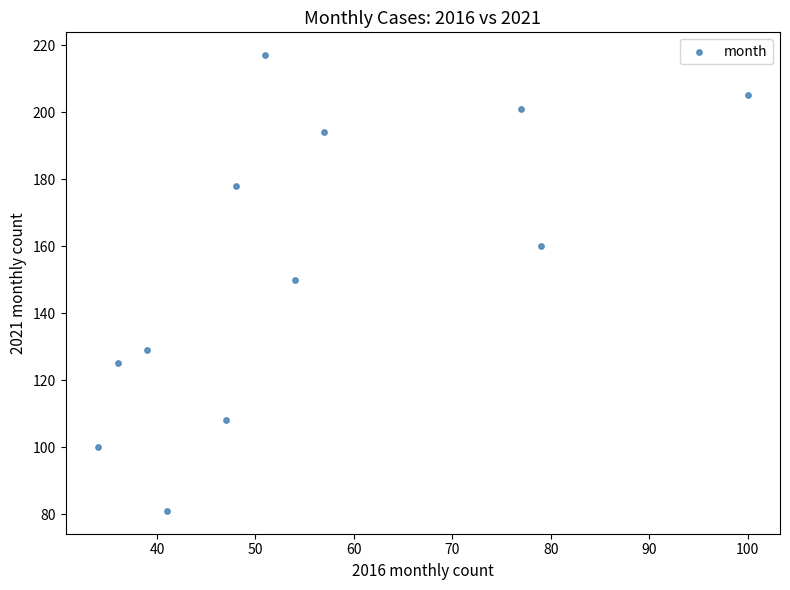

What is the range of Y values (max minus min)?

136